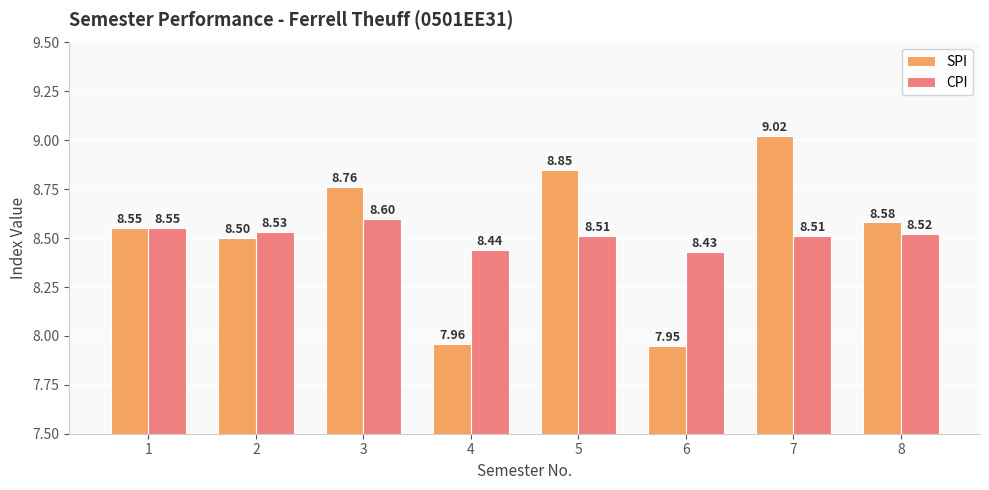

List the series in order of their overall mean, lowest first.

CPI, SPI